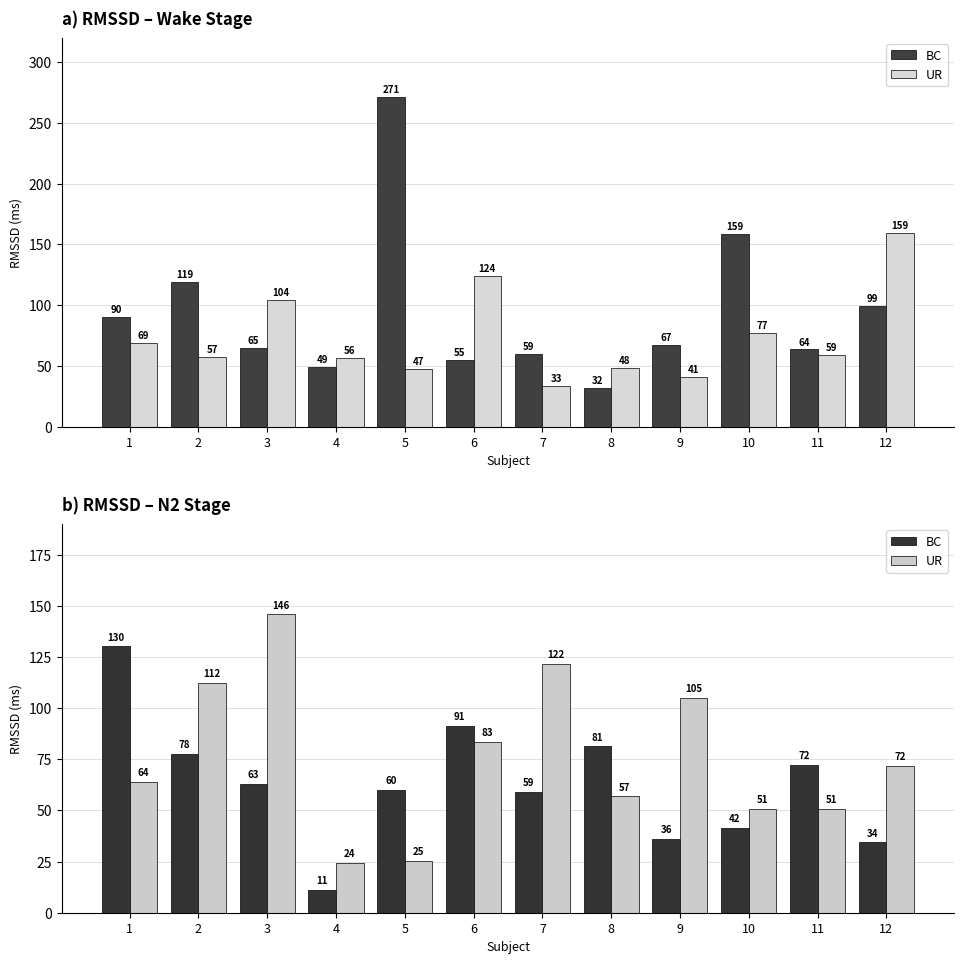

How many data points does each series have?

12